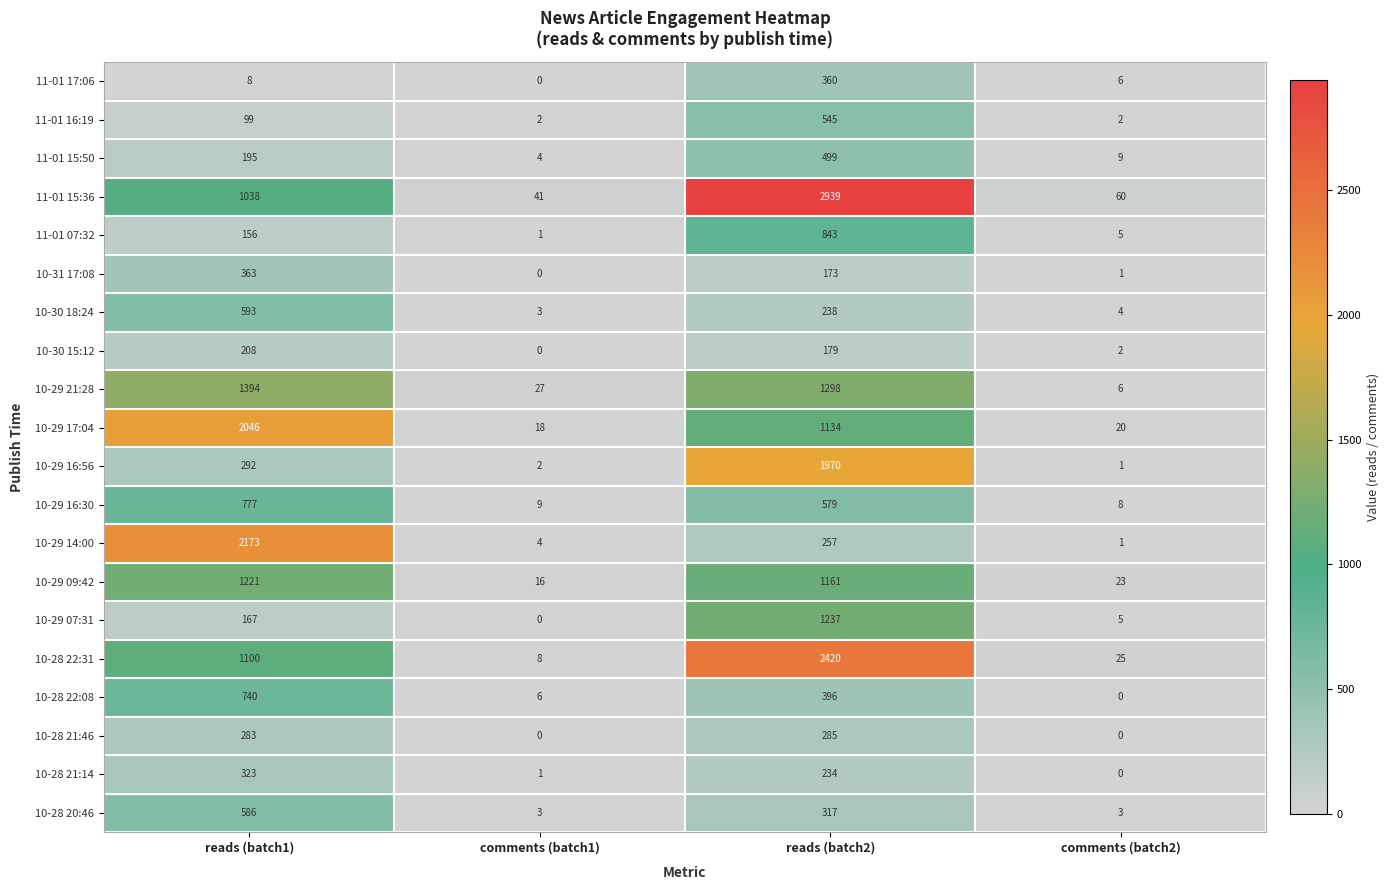

Which series has the widest spread of values?

11-01 15:36